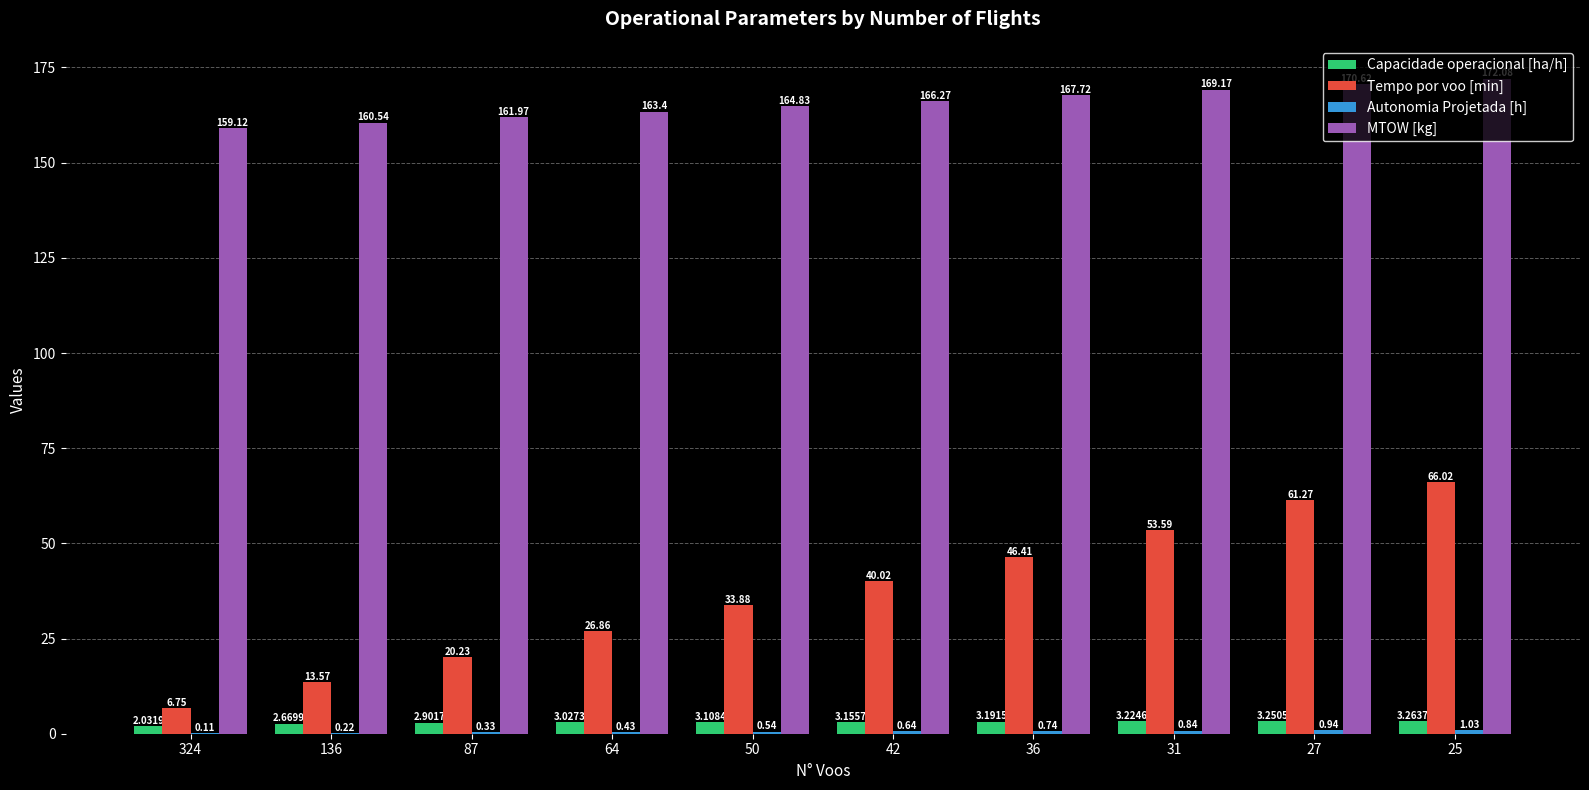

What value does the Tempo por voo [min] series have at 25?

66.0